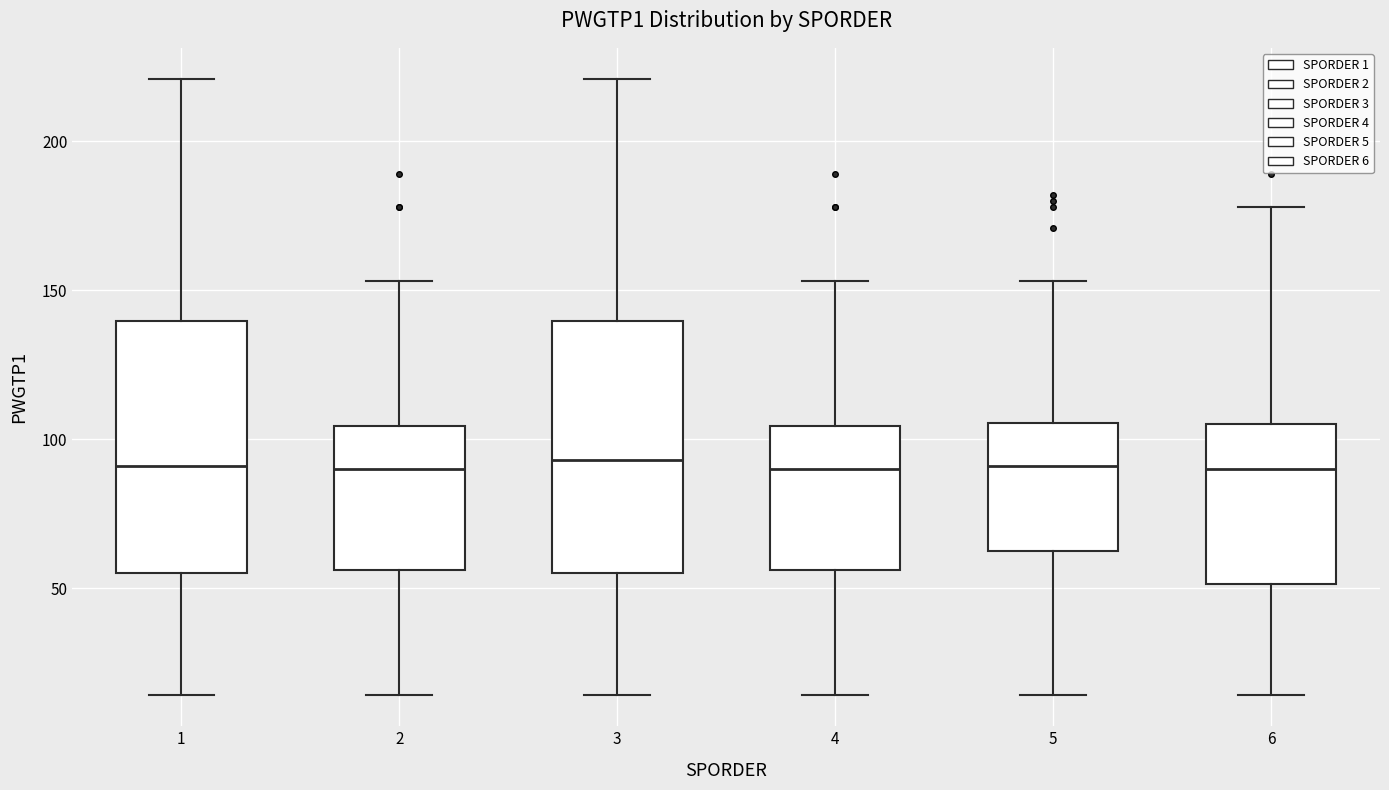

Reading left to right, read every box against the y-axis: the position of its median line, the range the box covers, and the ends of its whiskers. The values are not printed on the chart, so give them approximately, as read against the axis.

1: median 90, box 55 to 140, whiskers 15 to 220
2: median 90, box 55 to 105, whiskers 15 to 155
3: median 95, box 55 to 140, whiskers 15 to 220
4: median 90, box 55 to 105, whiskers 15 to 155
5: median 90, box 65 to 105, whiskers 15 to 155
6: median 90, box 50 to 105, whiskers 15 to 180